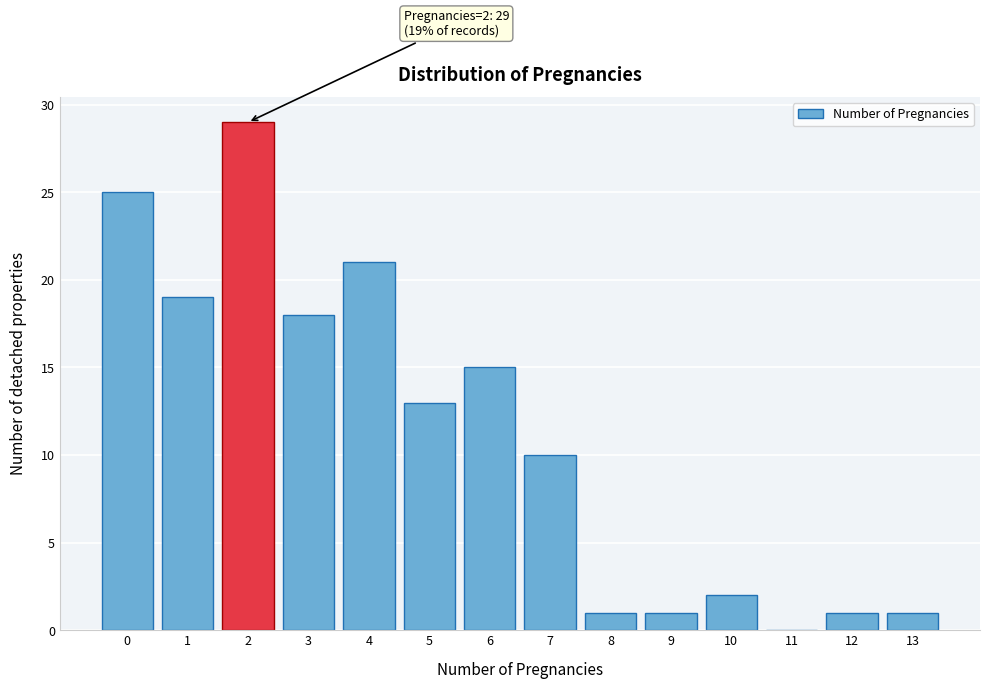

Reading left to right, extract all data points from this chart.

0=25	1=19	2=29	3=18	4=21	5=13	6=15	7=10	8=1	9=1	10=2	11=0	12=1	13=1